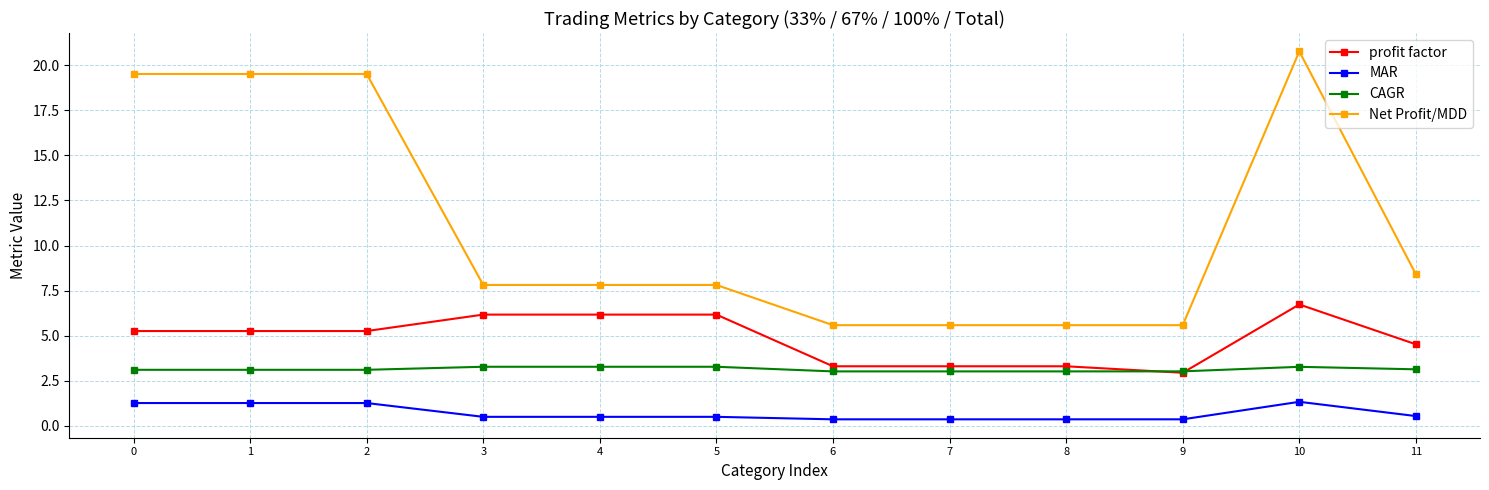

Is the value of CAGR at 4 greater than the value of Net Profit/MDD at 6?

No